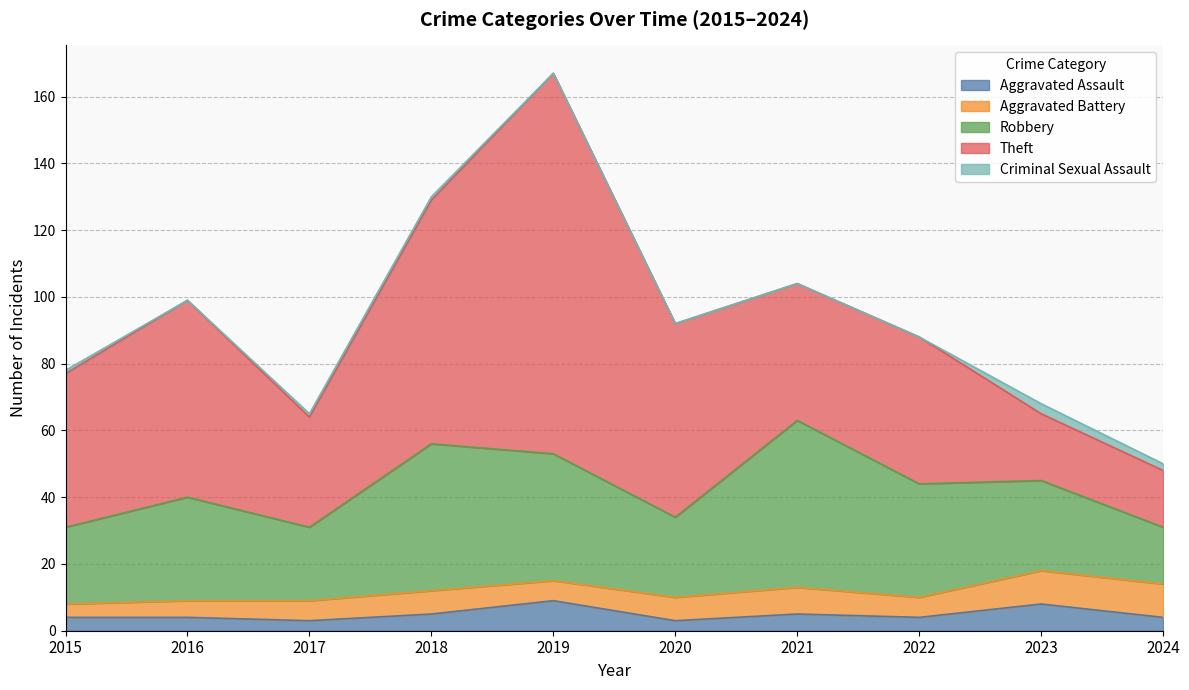

What is the difference between the highest and lowest values at 2017?

32